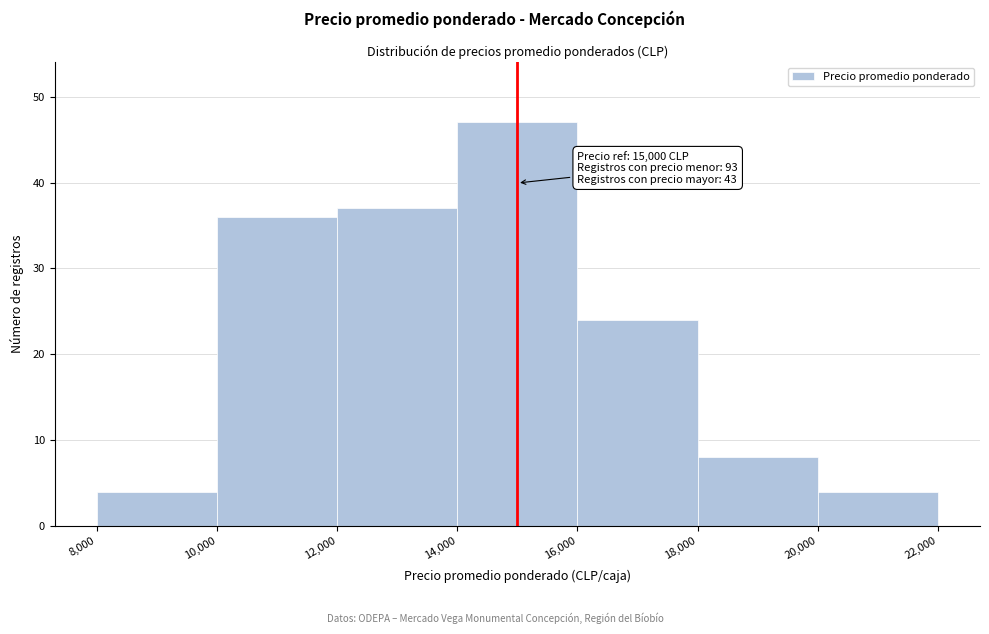

Which range on the x-axis has the tallest bar?

14,000 to 16,000